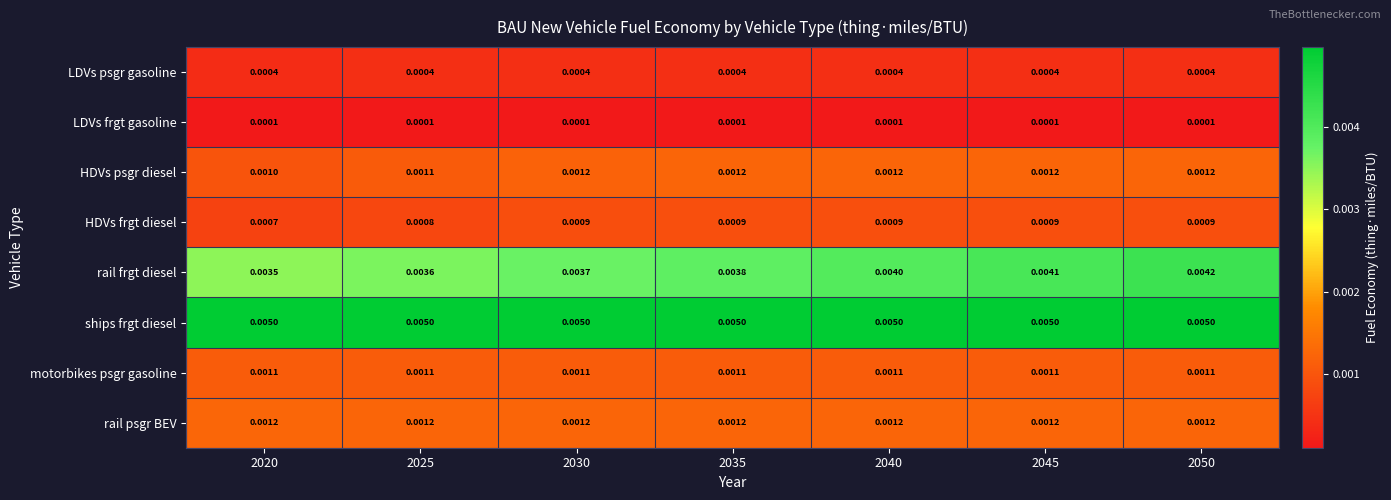

Which series has the largest range (max minus min)?

rail frgt diesel